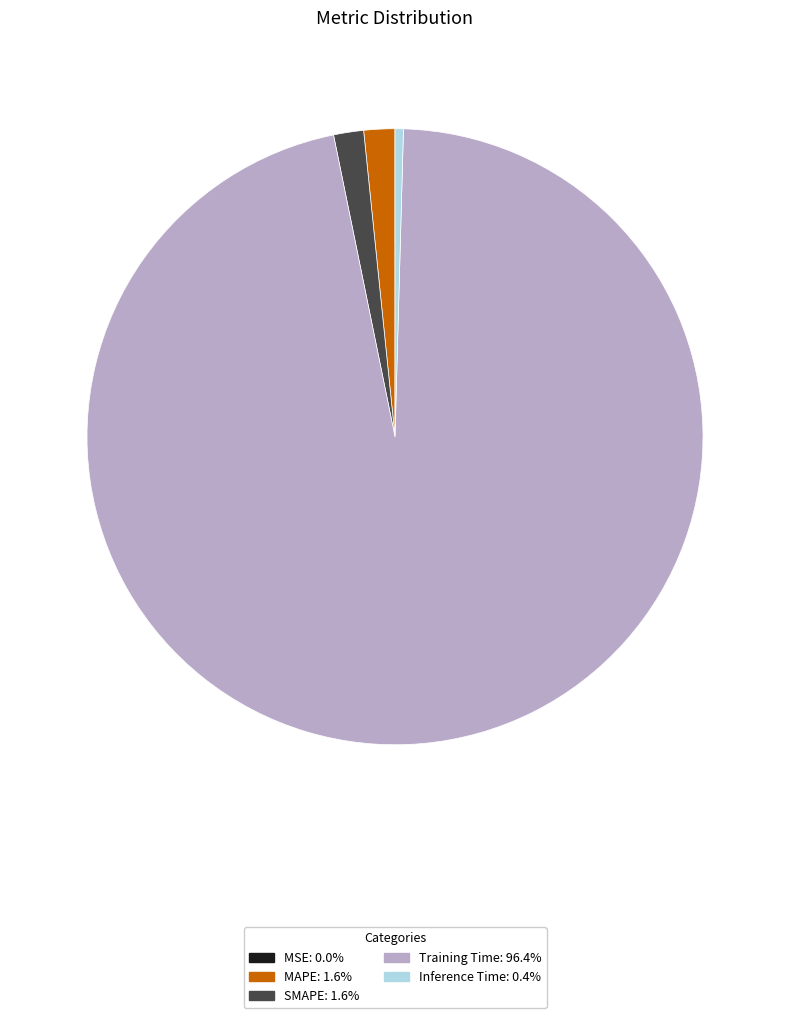

Which category accounts for the majority?

Training Time